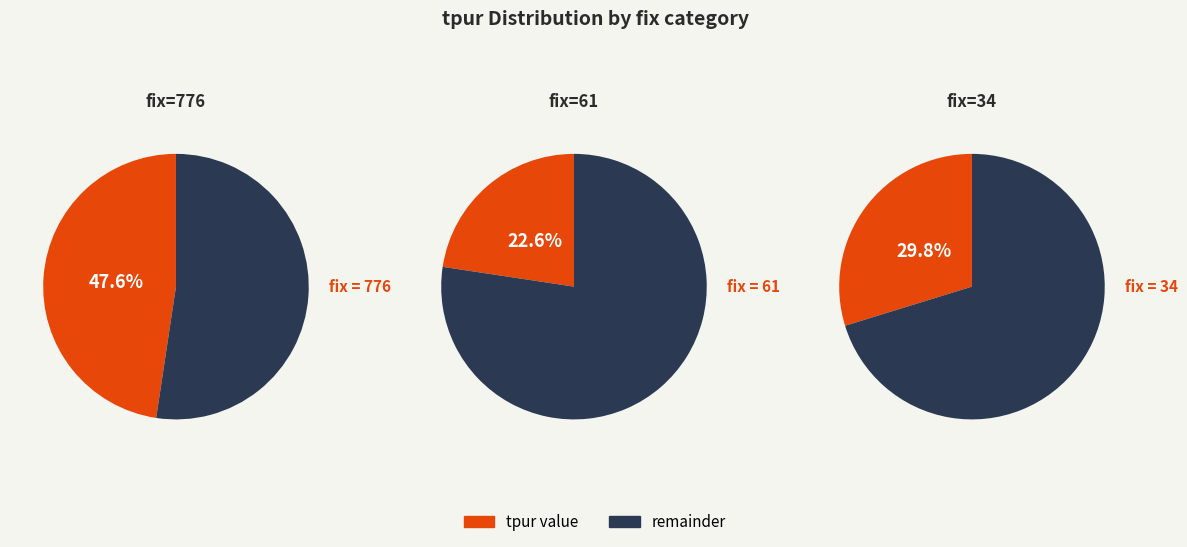

To the nearest percent, what is the difference between the 61 and 776 slice percentages?

25%